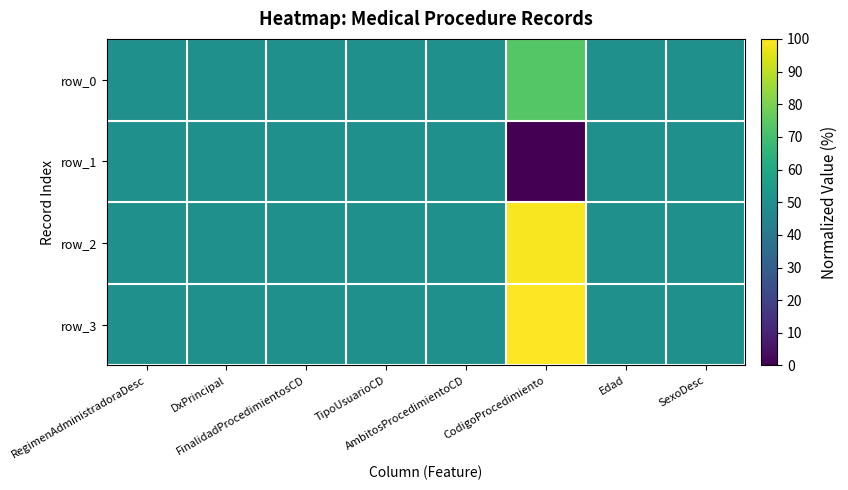

Which label corresponds to the largest value in the chart?

CodigoProcedimiento